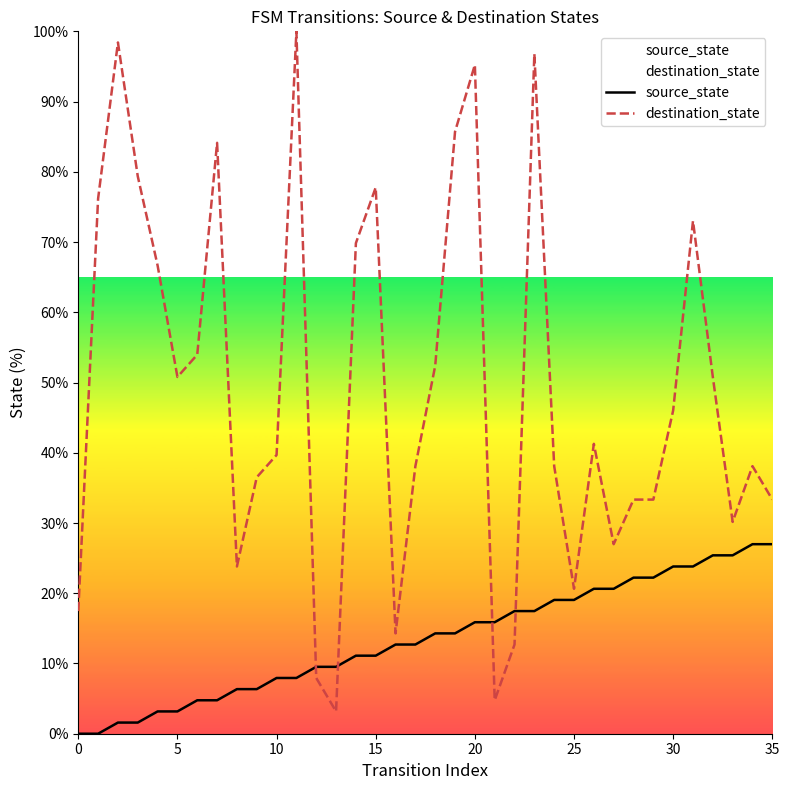

What is the highest value of the destination_state series?

100.0